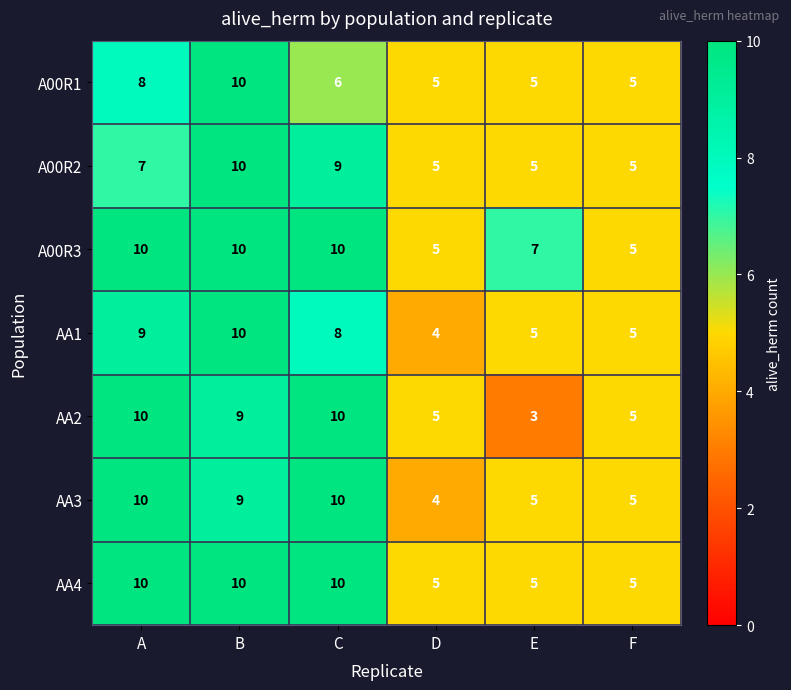

What is the total value across all series at C?

63